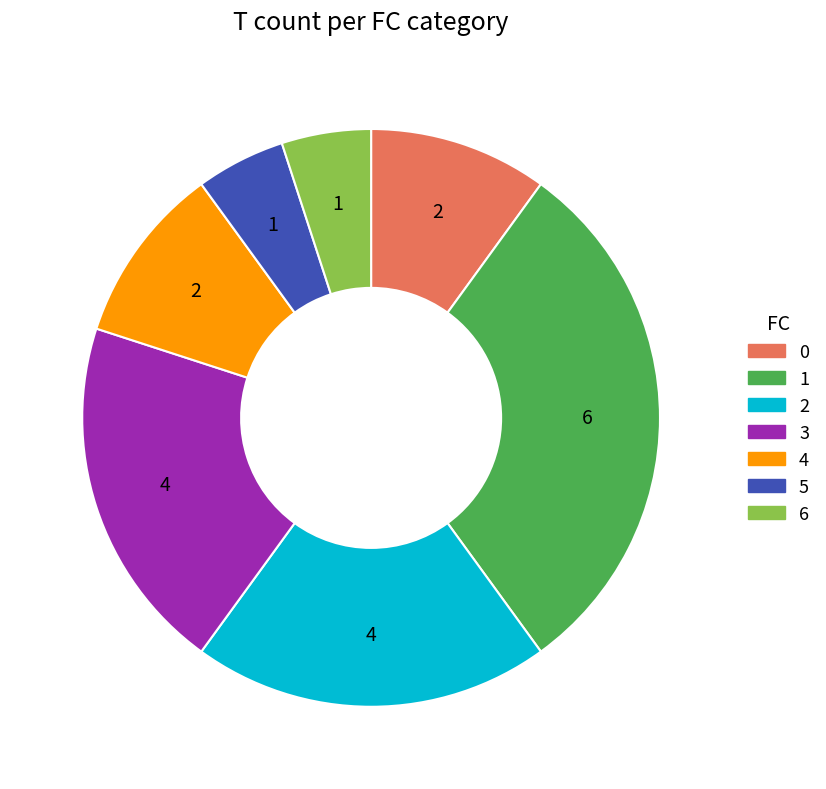

Does 1 account for over 50% of the chart?

No